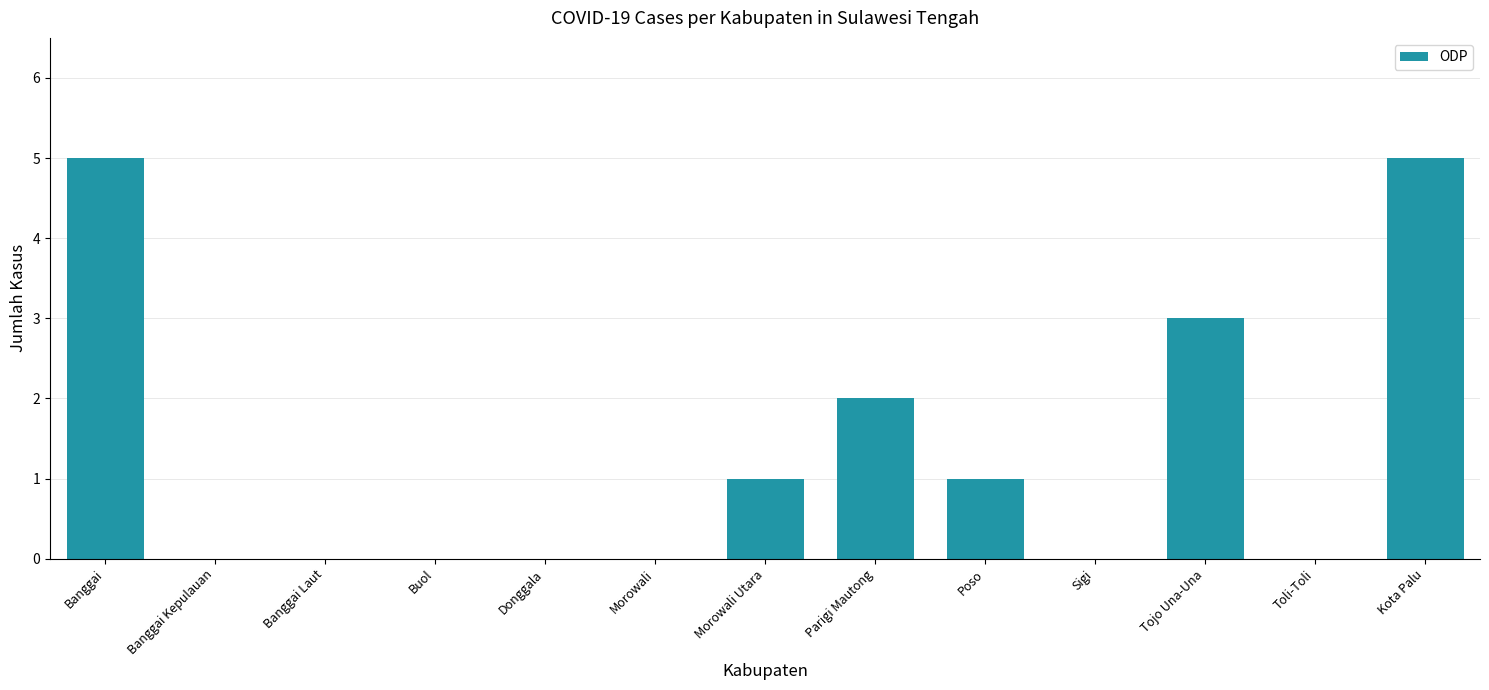

True or false: the data shows 1 at Morowali Utara.

True